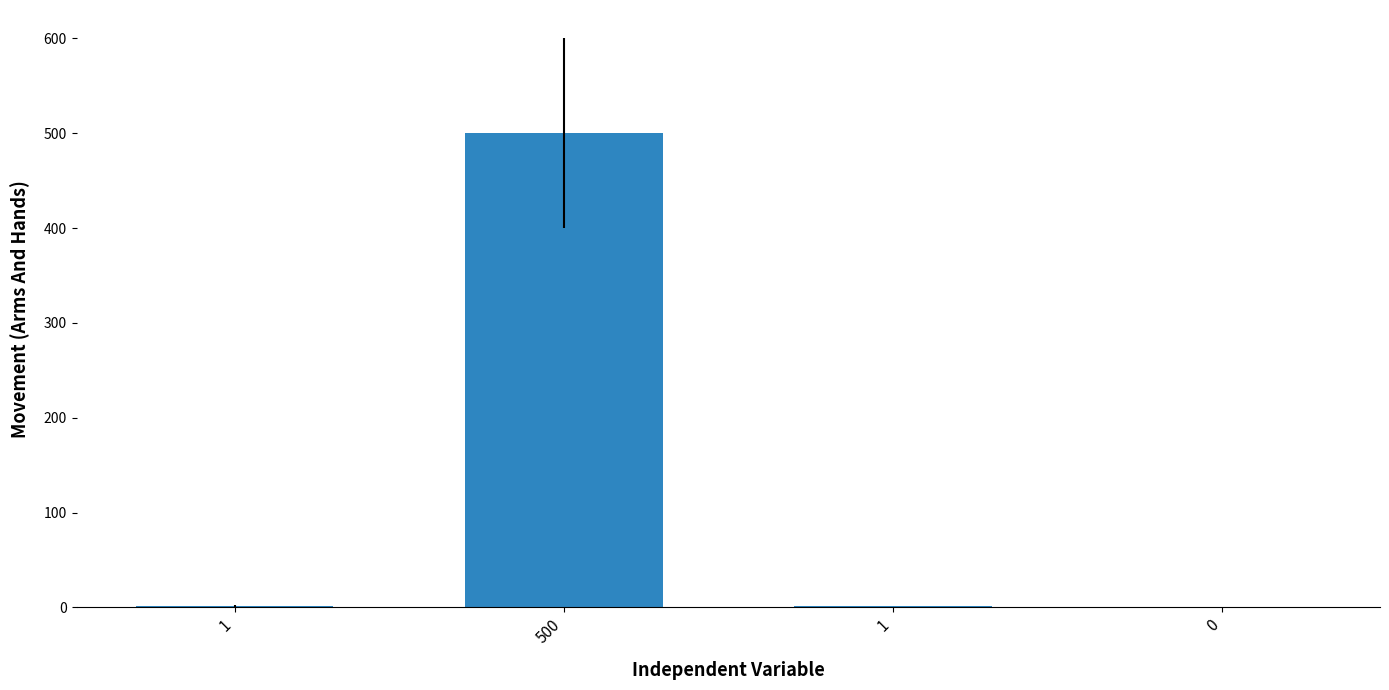

What is the greatest value displayed?

500